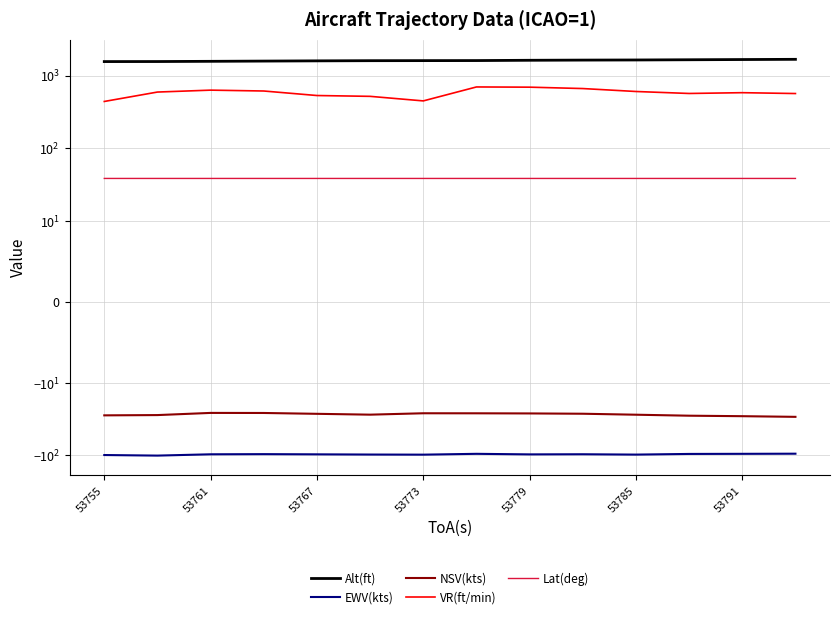

What is the average value of the Lat(deg) series?

38.5